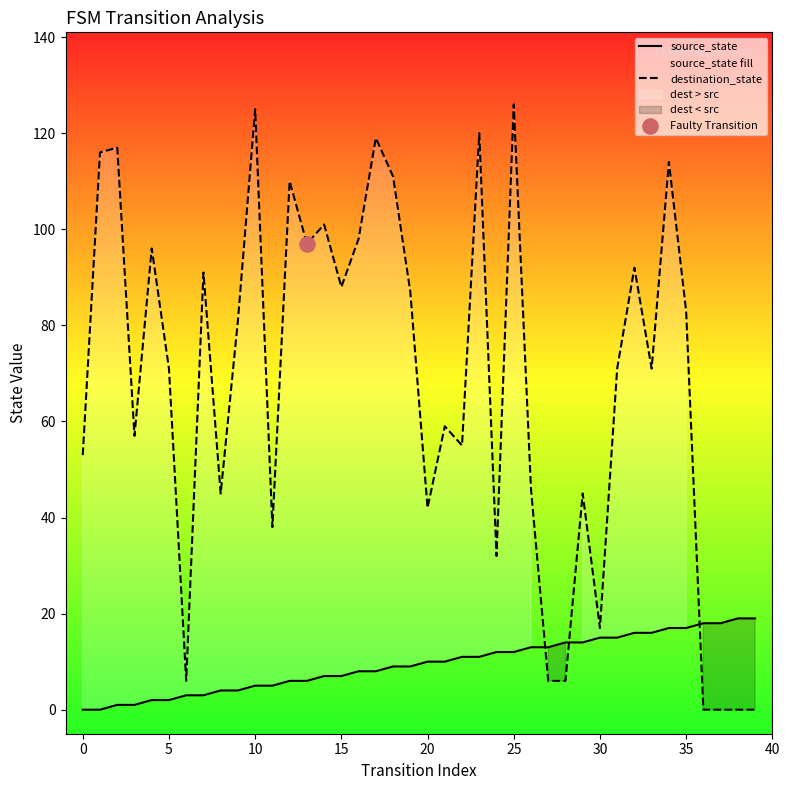

At which category is the sum across all series the highest?

25